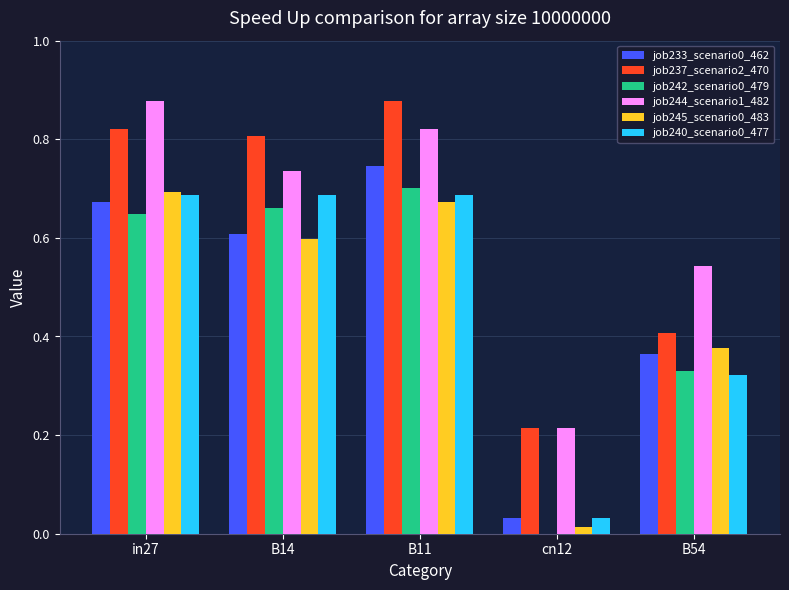

Which category has the highest value in the job242_scenario0_479 series?

B11